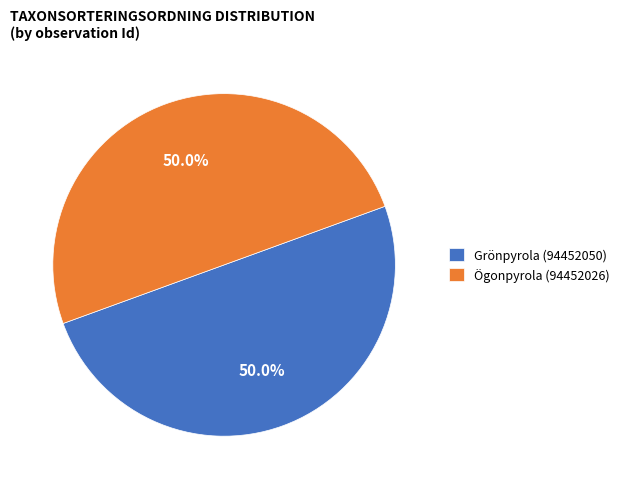

To the nearest percent, what is the combined percentage of Grönpyrola (94452050) and Ögonpyrola (94452026)?

100%